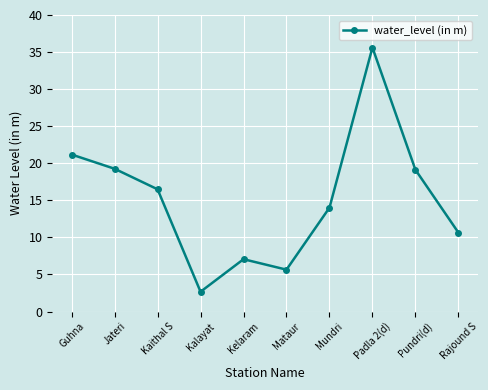

True or false: the data has more than 2 interior local peaks.

False